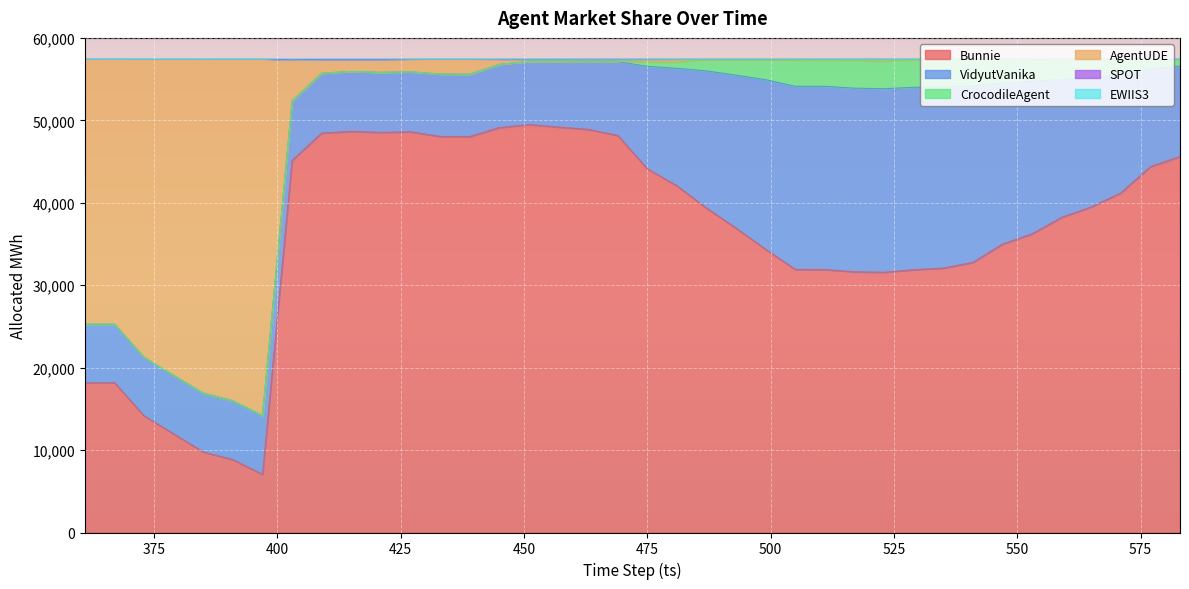

What is the lowest value of the Bunnie series?

7052